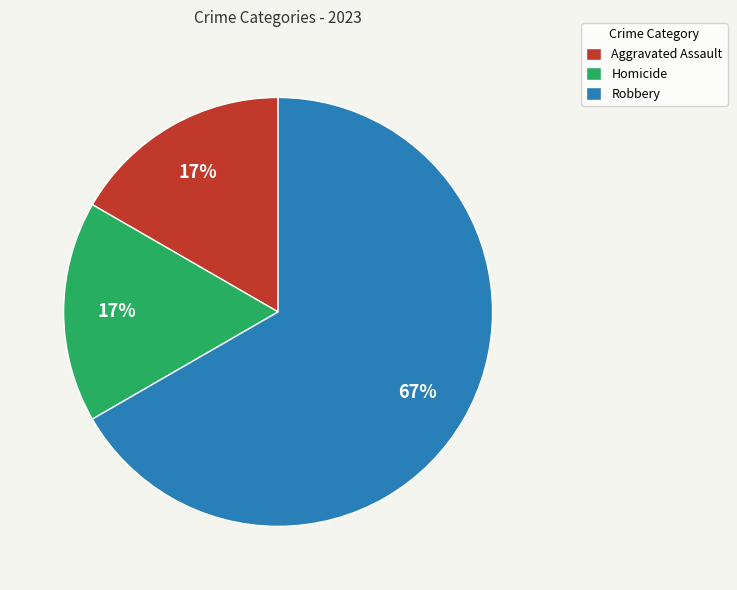

Is it true that Robbery is 67% of the pie?

True